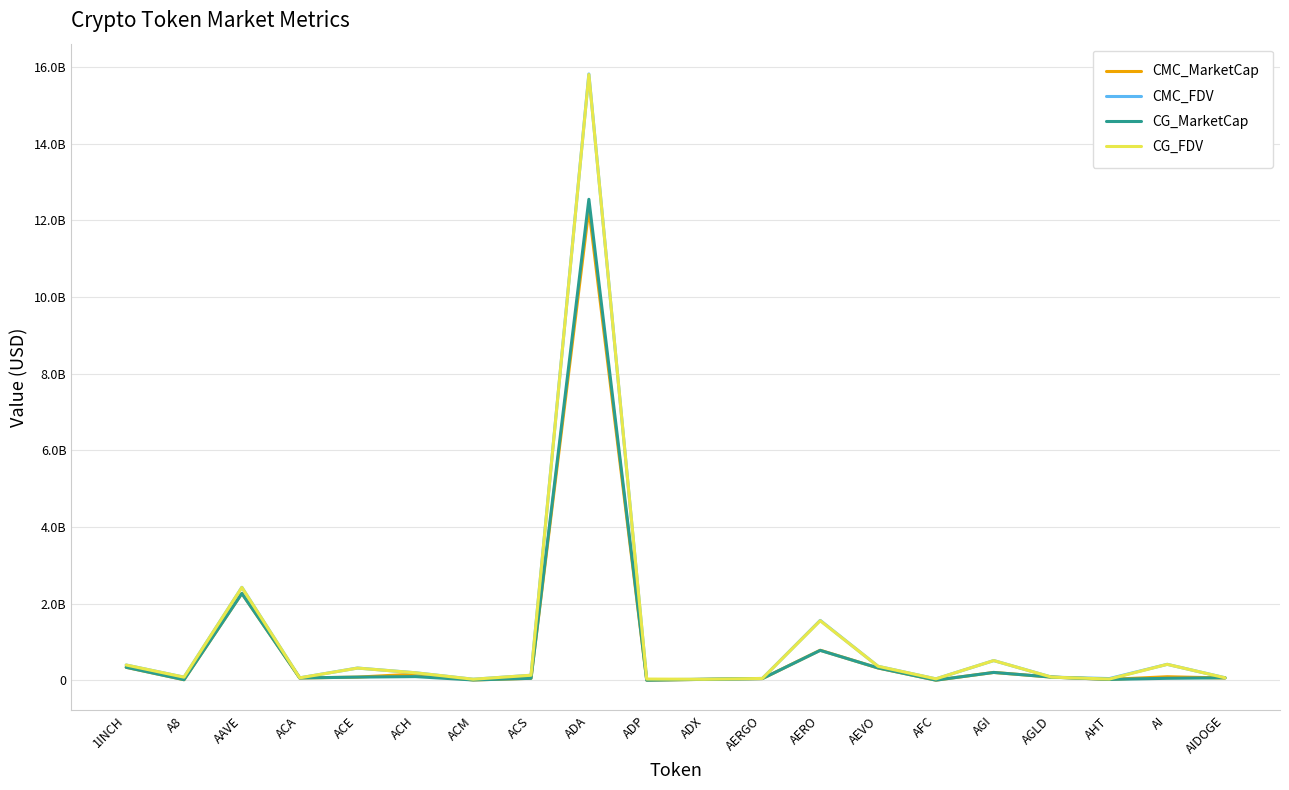

Does the chart have visible grid lines?

Yes